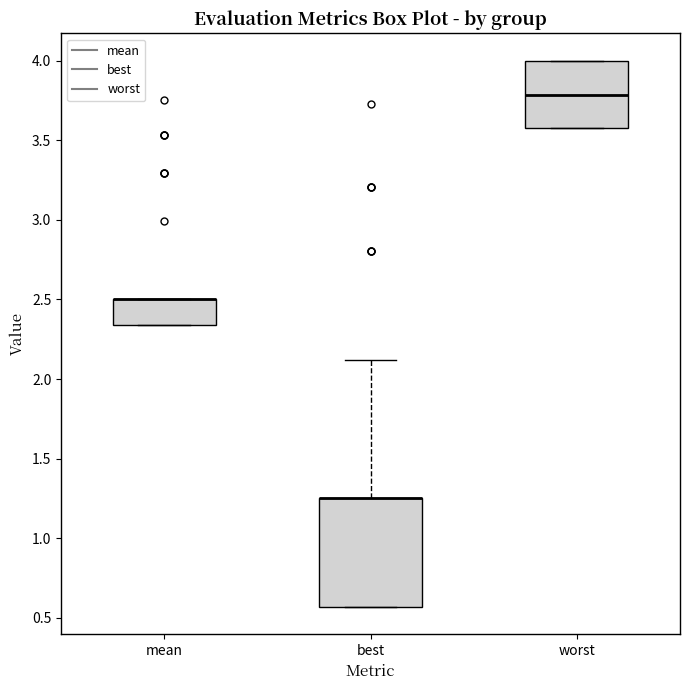

Which box is the tallest, from its lower edge to its upper edge?

best